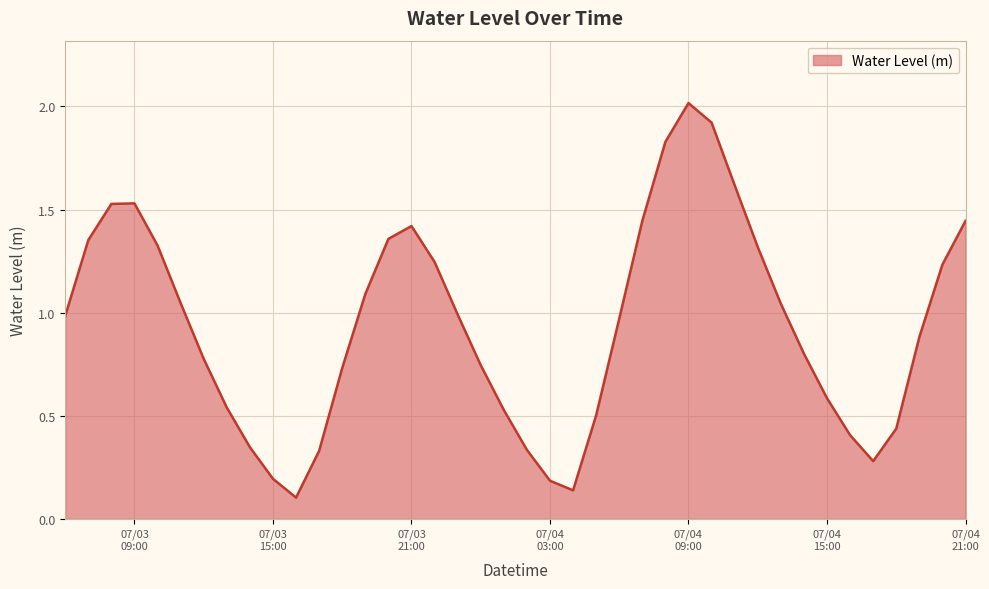

What is the maximum value shown in the chart?

2.0